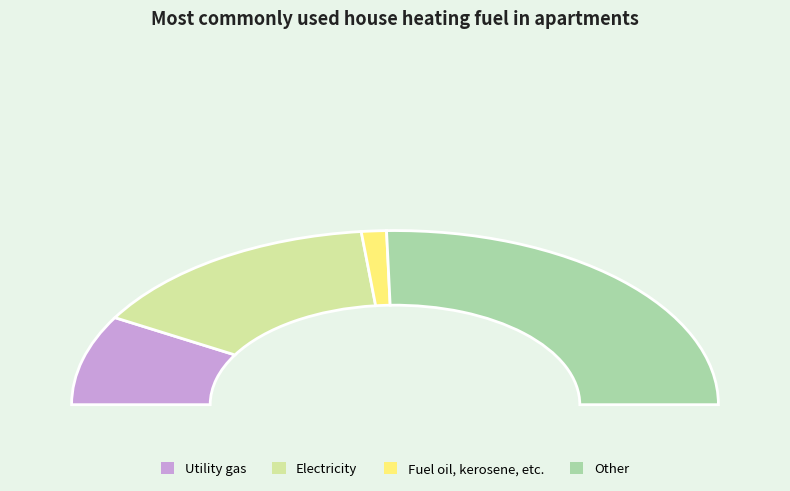

To the nearest percent, what is the difference between the largest and smallest slice percentages?

48%